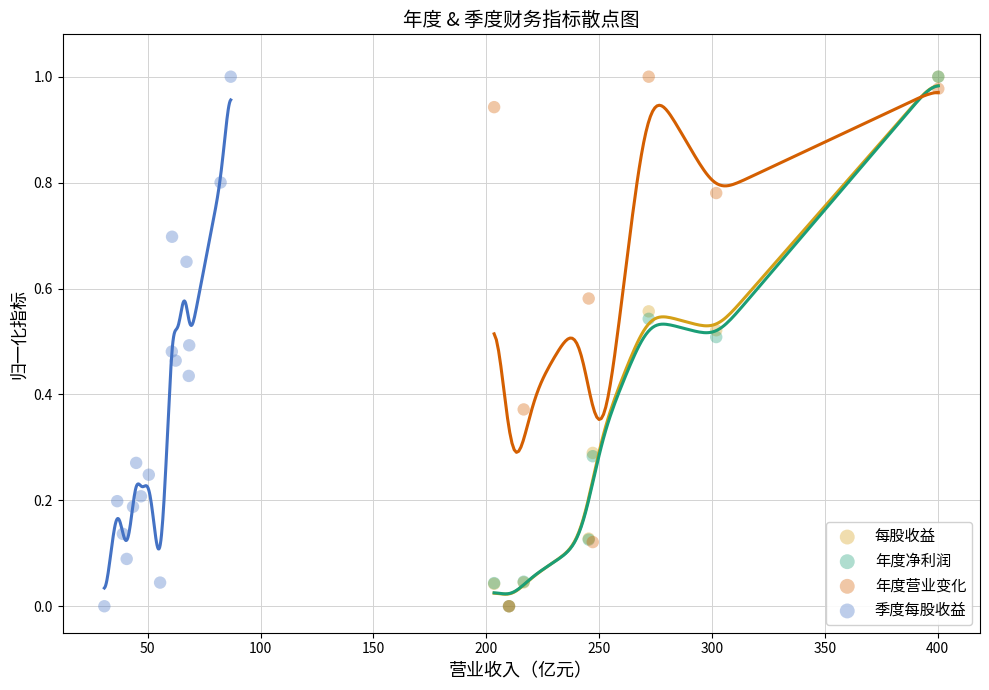

What are all the series names shown in the legend?

每股收益, 年度净利润, 年度营业变化, 季度每股收益